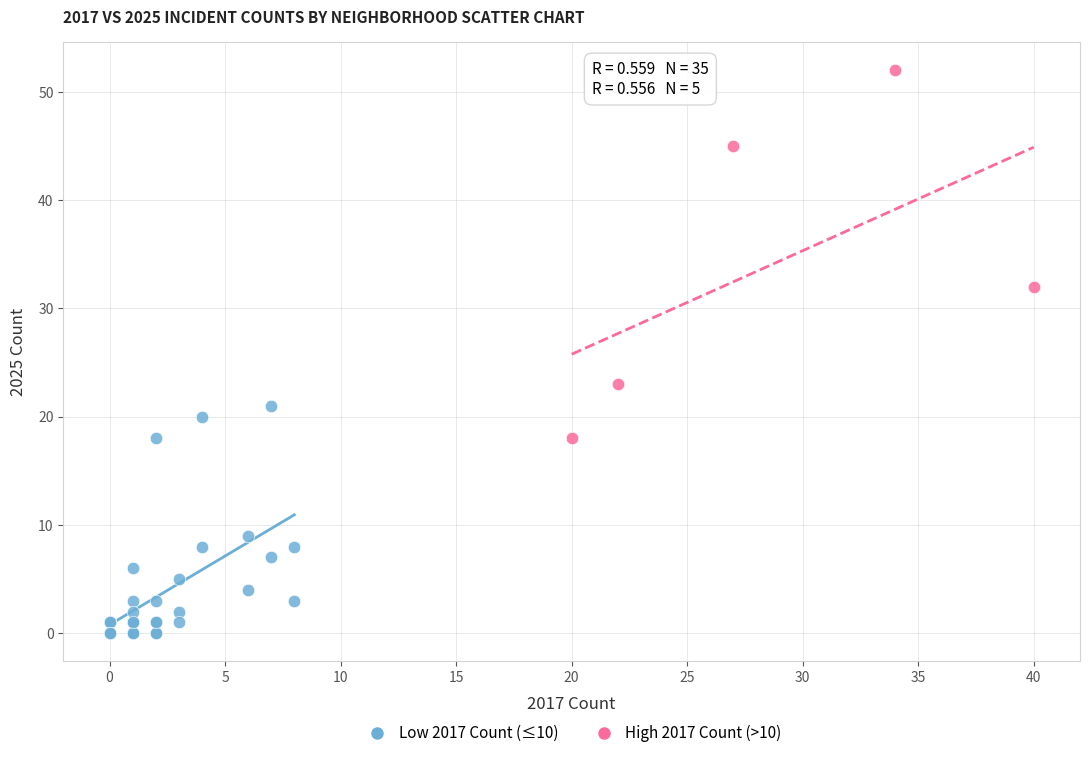

Which series reaches the maximum Y coordinate?

High 2017 Count (>10)